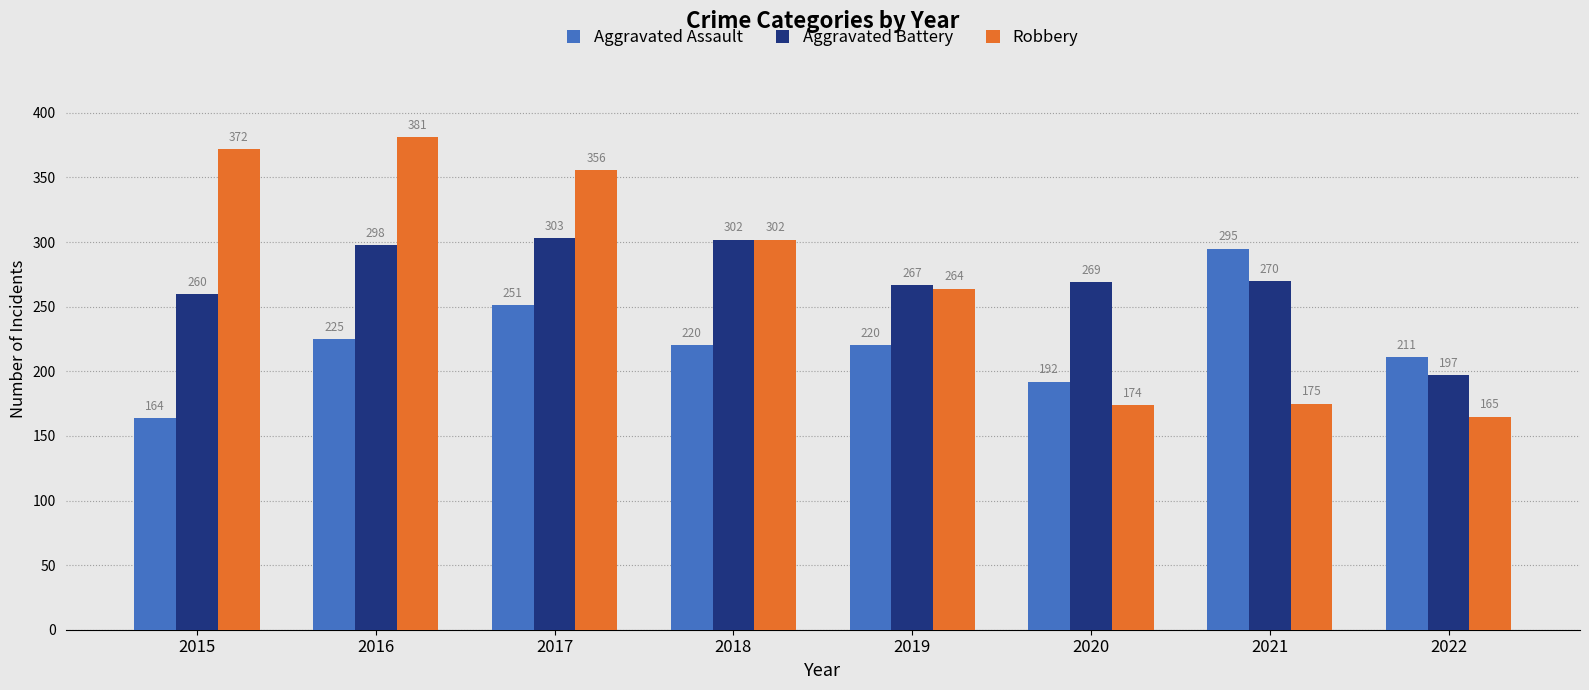

How many categories are shown in the chart?

8